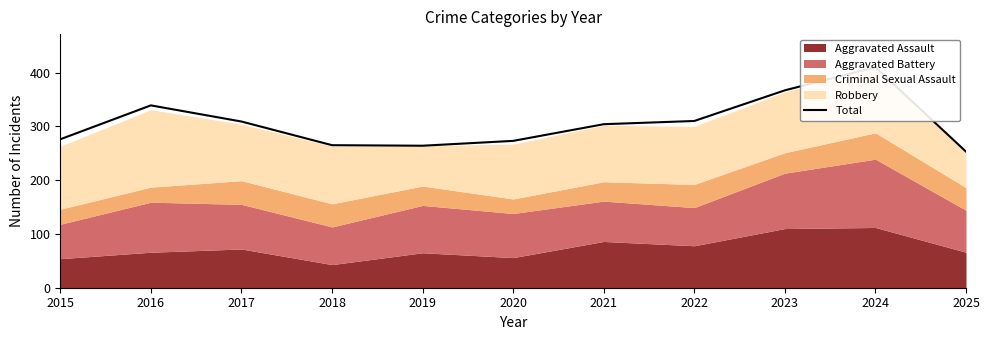

Does the chart have visible grid lines?

No